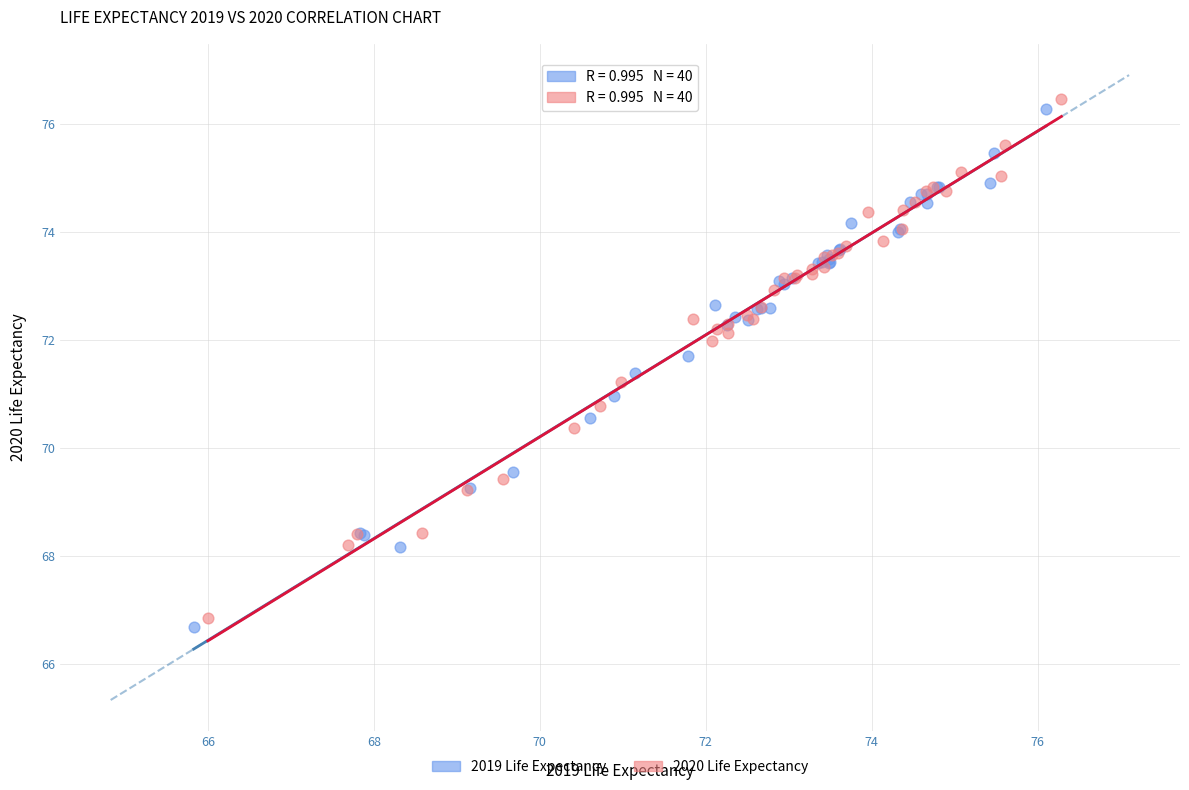

Which series has the widest spread of Y values?

2020 Life Expectancy